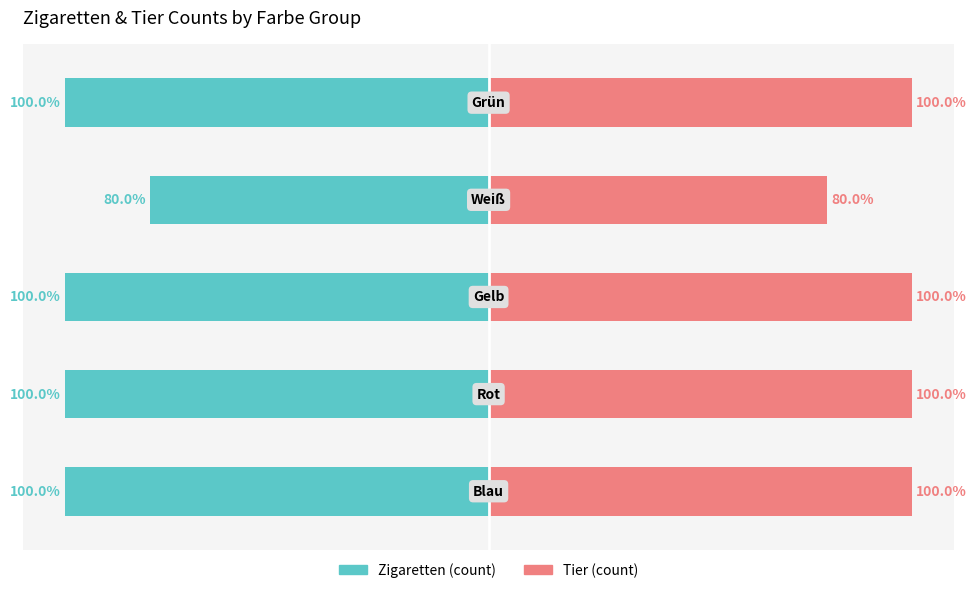

The Tier (count) series shows 24 at 2. True or false?

False